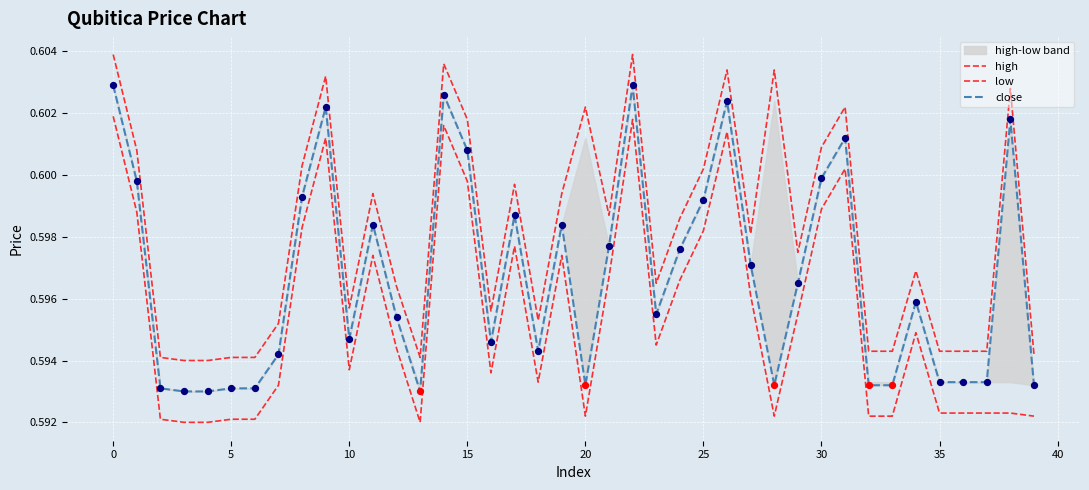

Which series contains the lowest Y value?

low